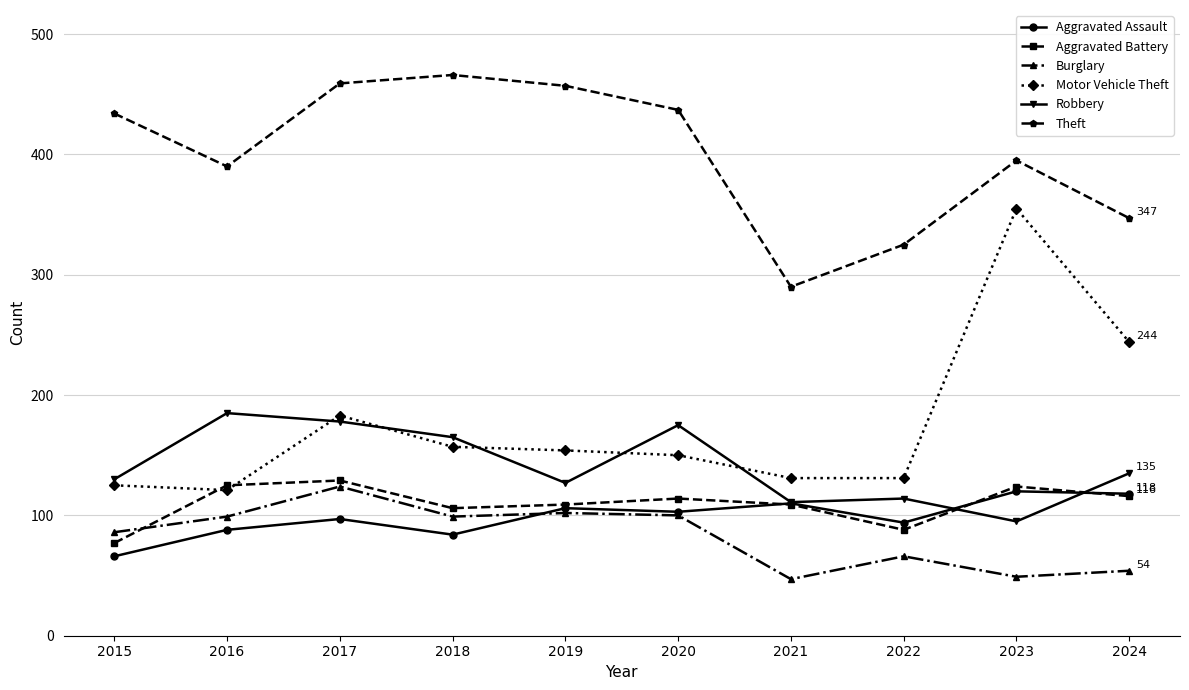

What is the lowest value of the Motor Vehicle Theft series?

121